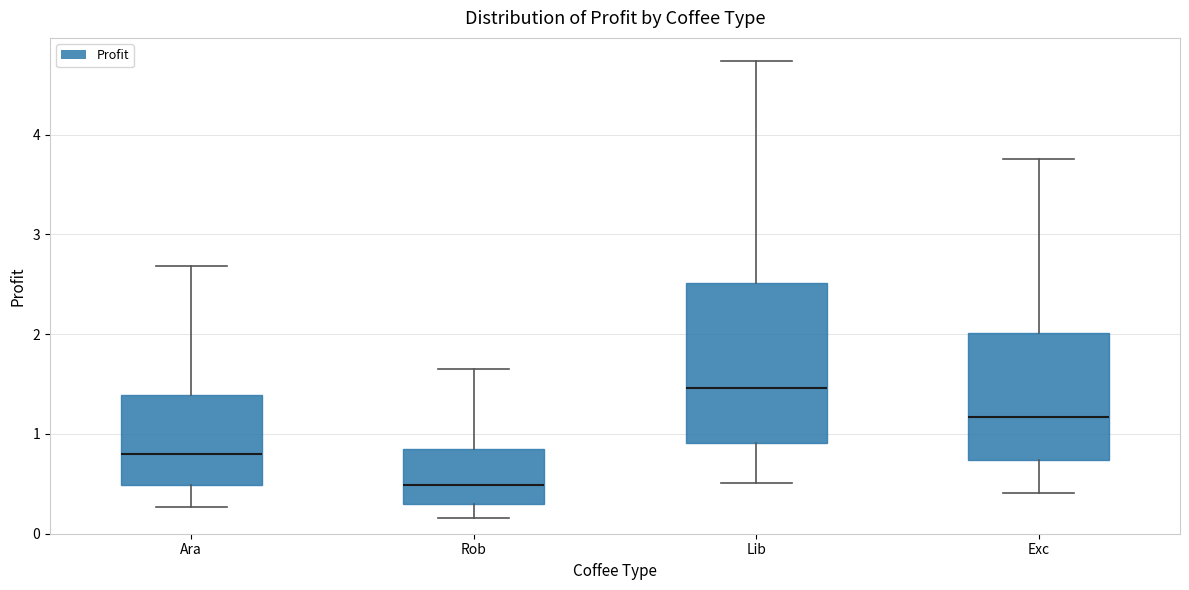

Which box is the tallest, from its lower edge to its upper edge?

Lib